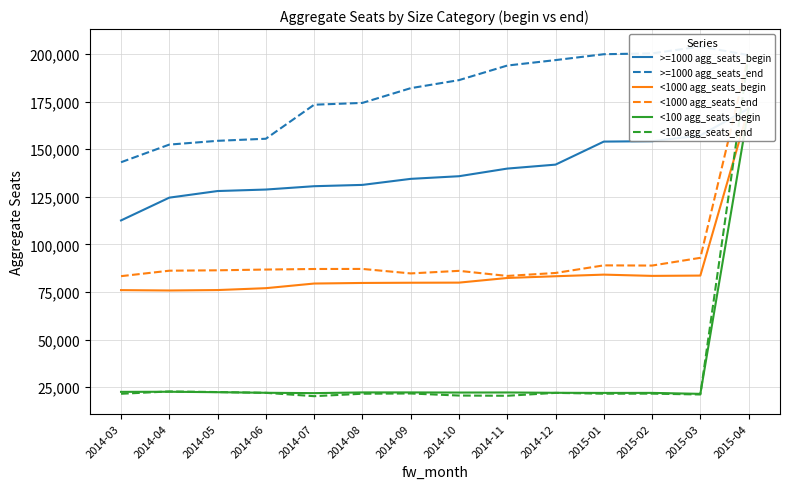

What is the label of the 5th point from the right?

2014-12